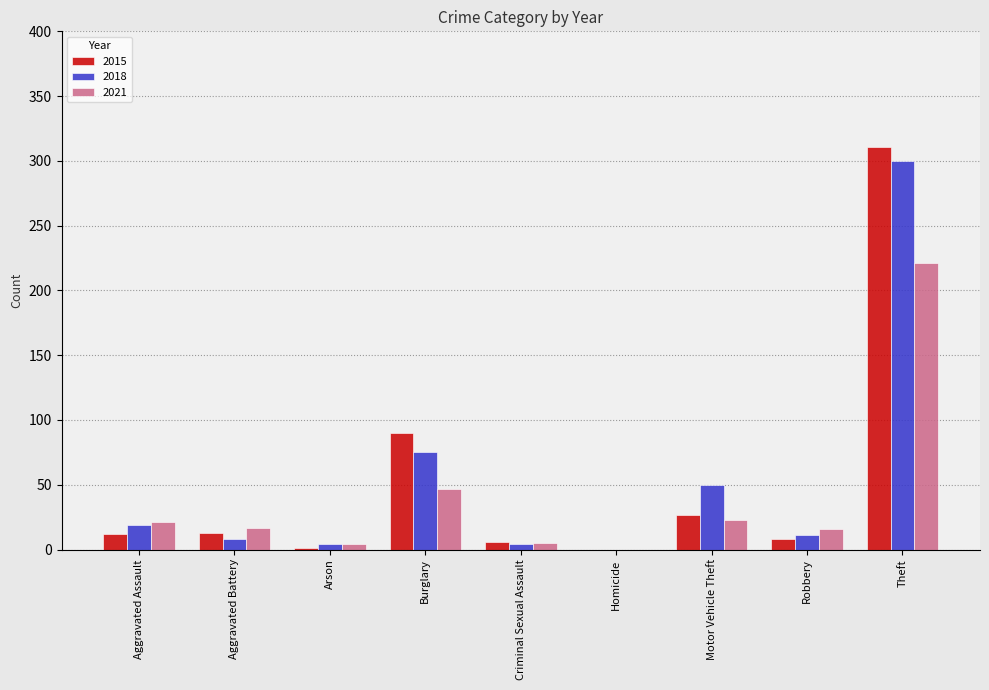

At which category is the sum across all series the highest?

Theft